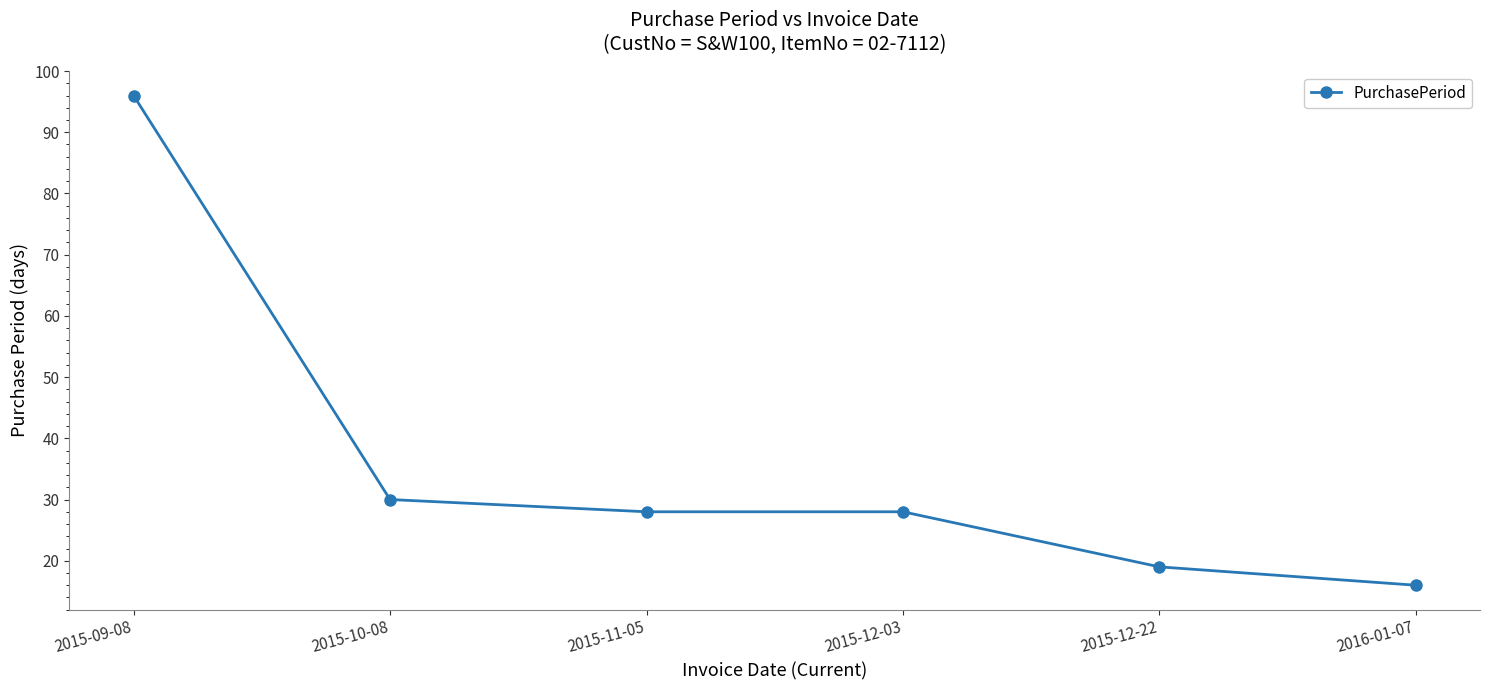

Is it true that the value at 2015-12-03 is 28?

True